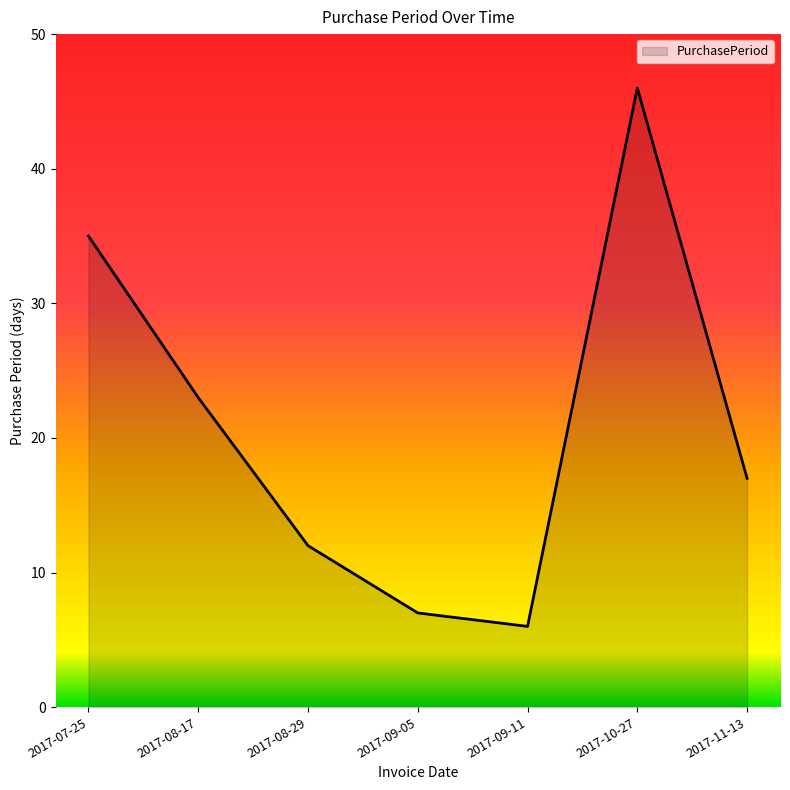

How many values are below 17?

3